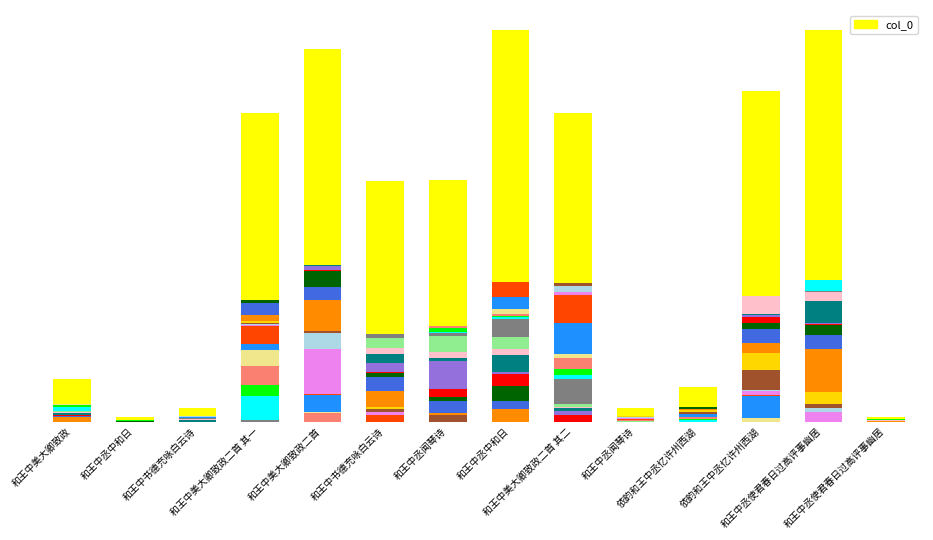

What is the difference between the second highest and second lowest values?

1162504